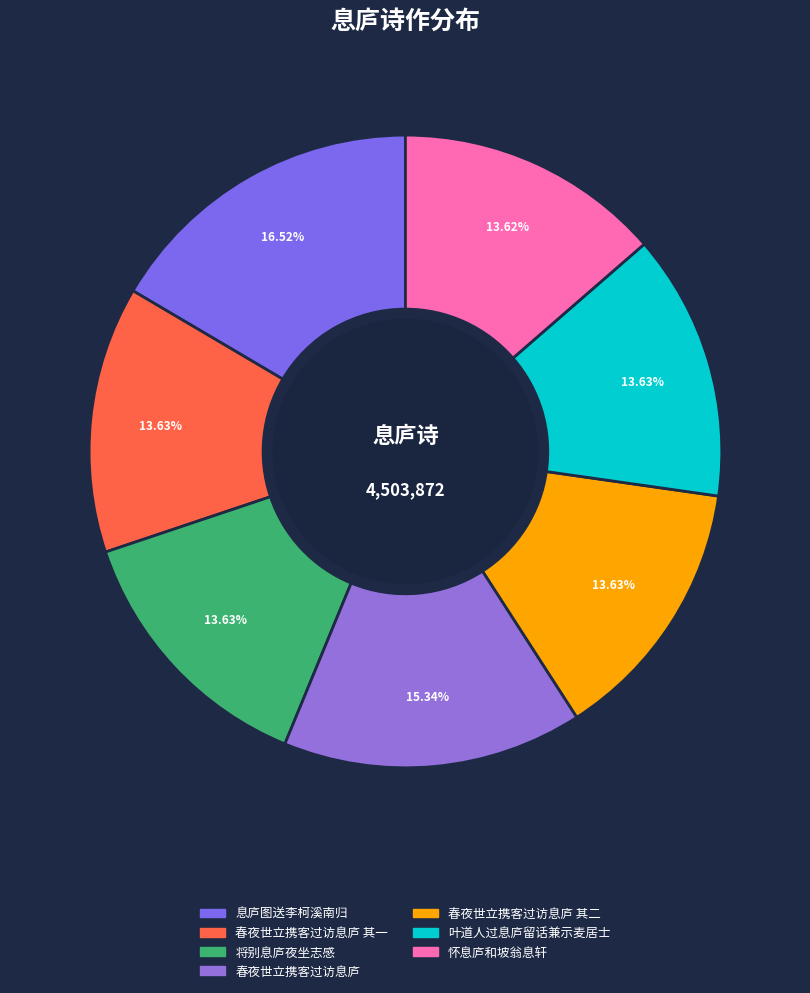

True or false: 将别息庐夜坐志感 accounts for 1% of the total.

False